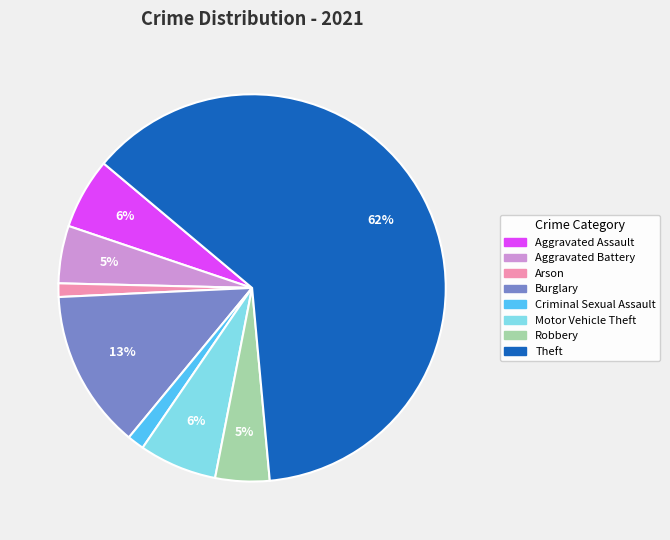

Which category has the biggest portion of the pie?

Theft